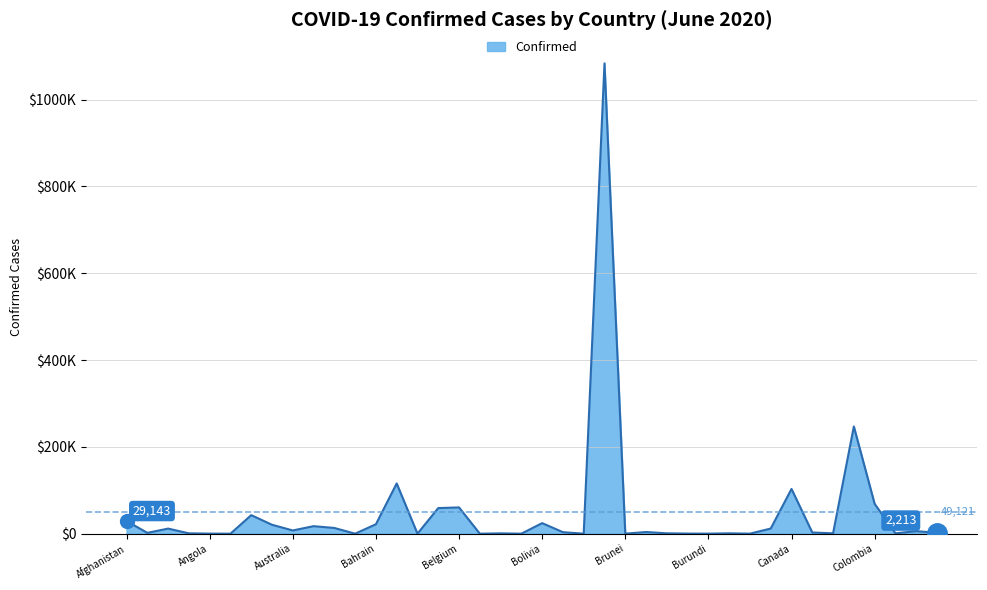

Is this an area chart (filled region under the line)?

Yes